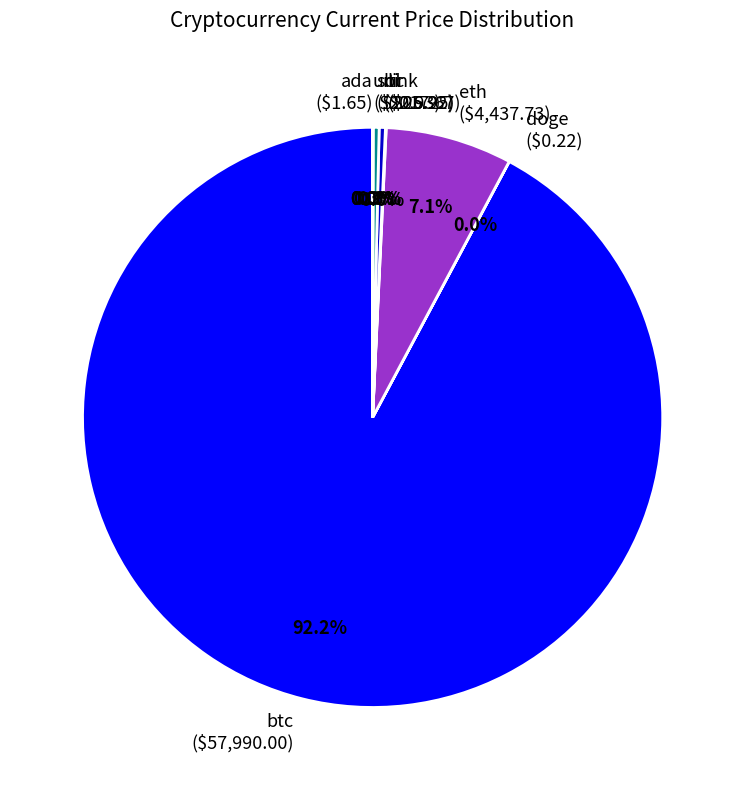

Does btc ($57,990.00) represent more than half of the total?

Yes